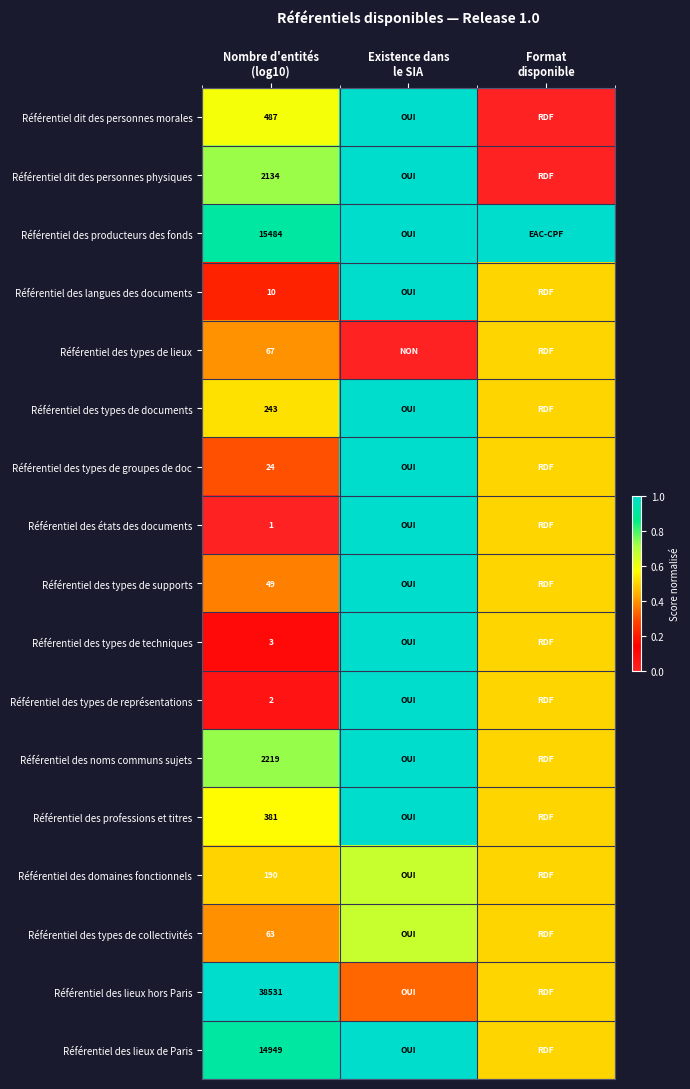

What is the total value across all series at Nombre d'entités
(log10)?

74837.0